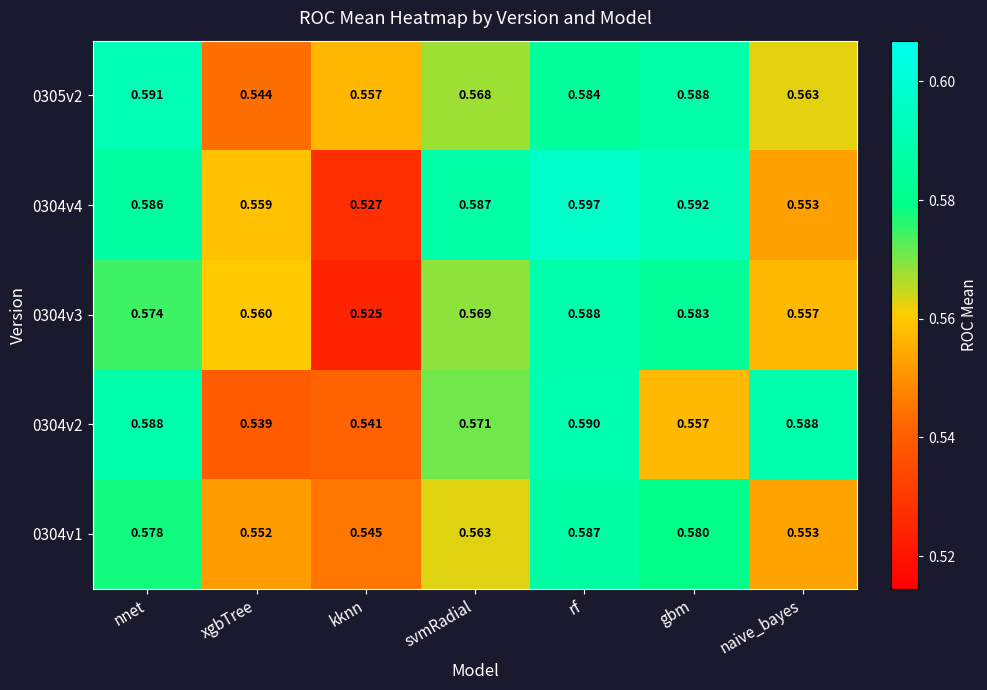

List the labels in order of 0304v4 value, largest first.

rf, gbm, svmRadial, nnet, xgbTree, naive_bayes, kknn